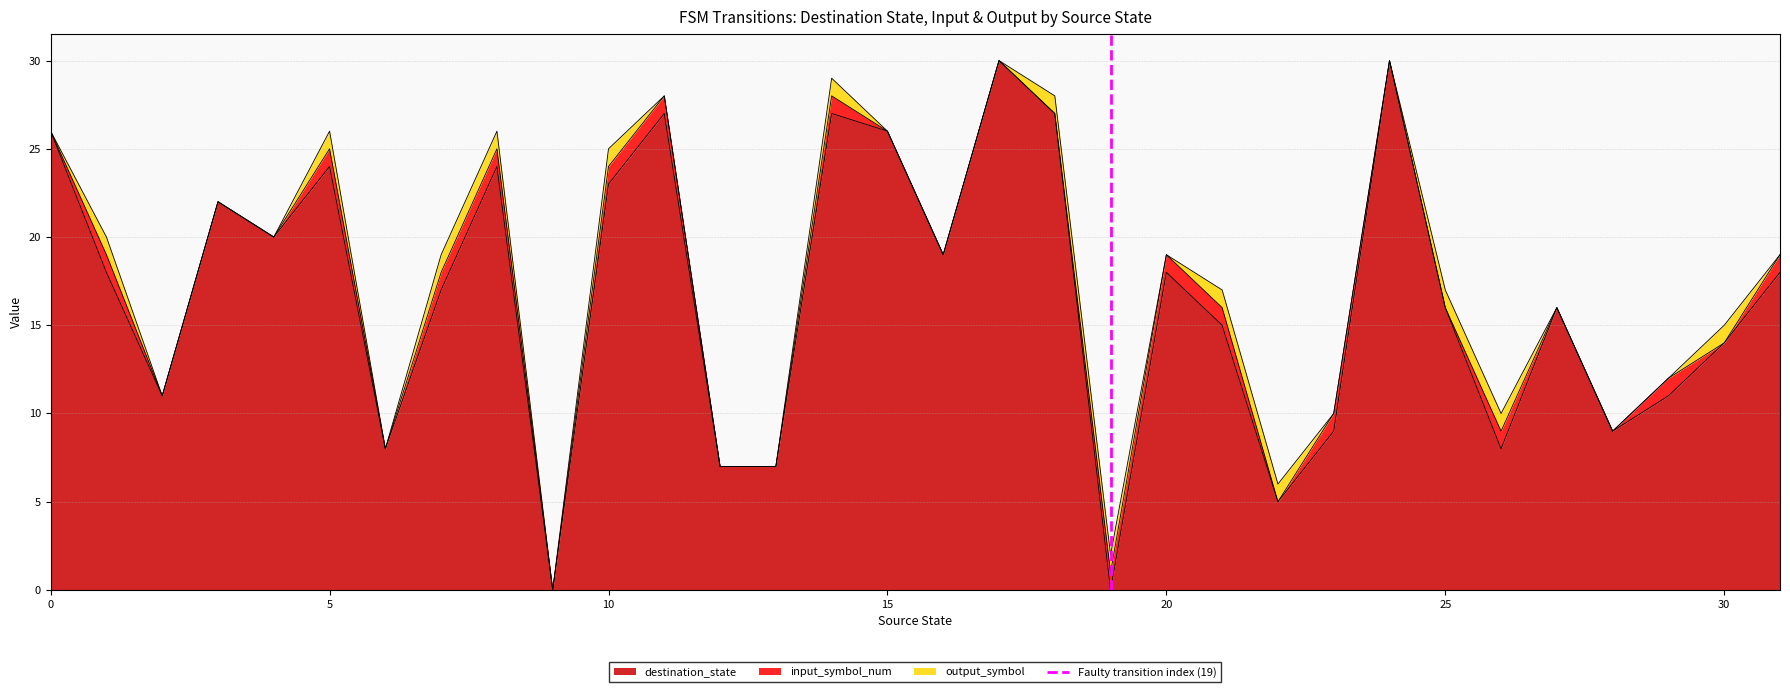

The value of destination_state at 25 is 16. True or false?

True